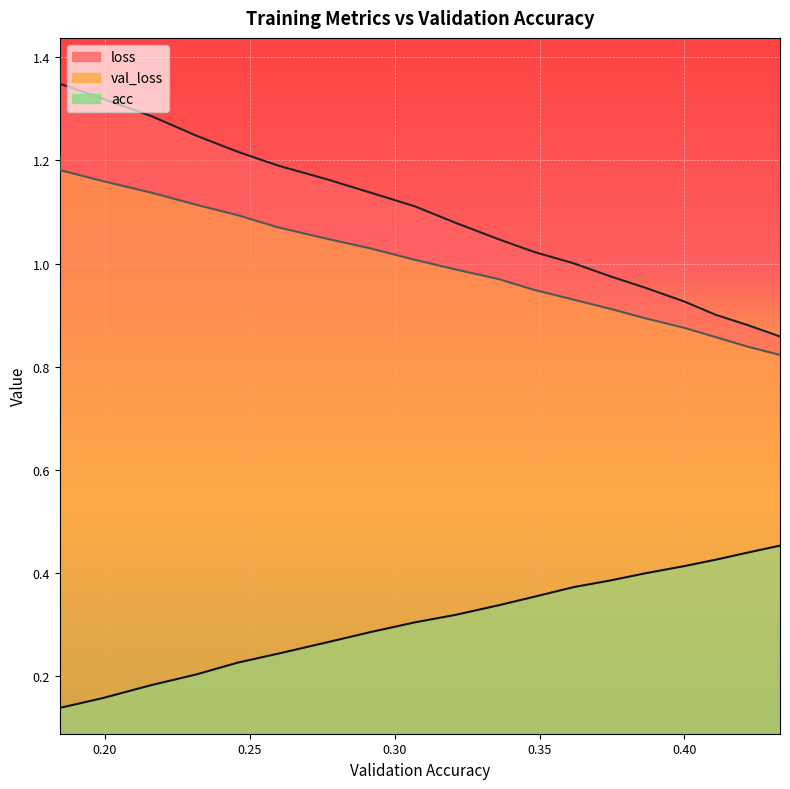

What is the label of the 7th point from the right?

0.3617880036171546